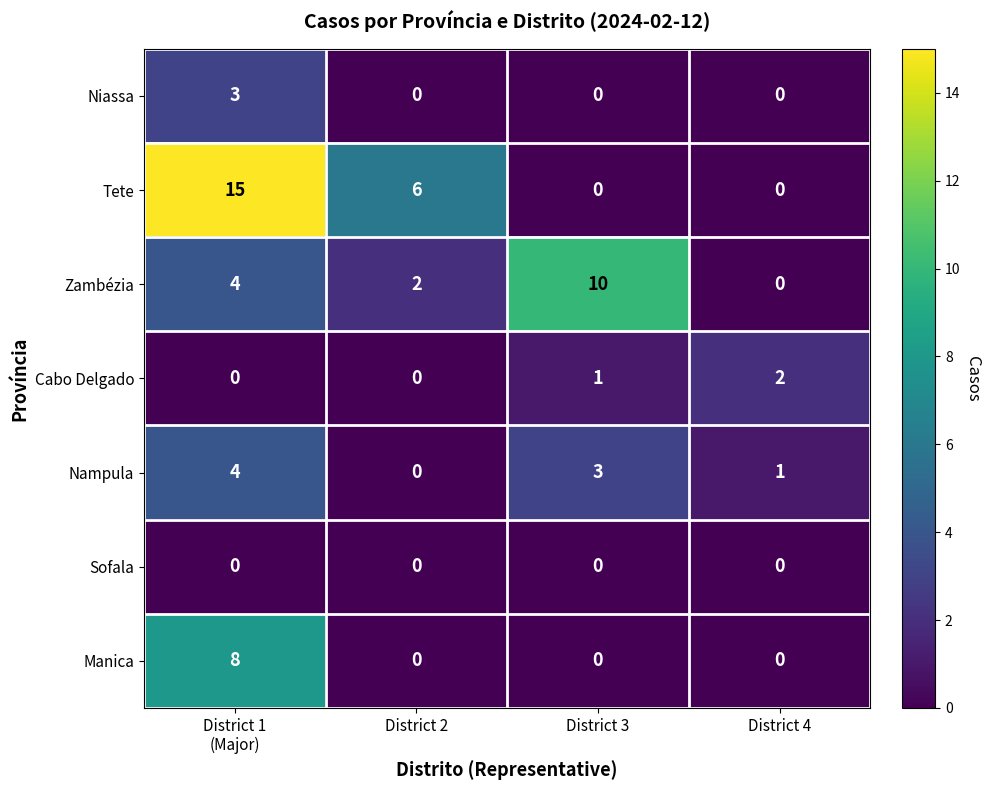

Is it true that Niassa equals -1 at District 4?

False